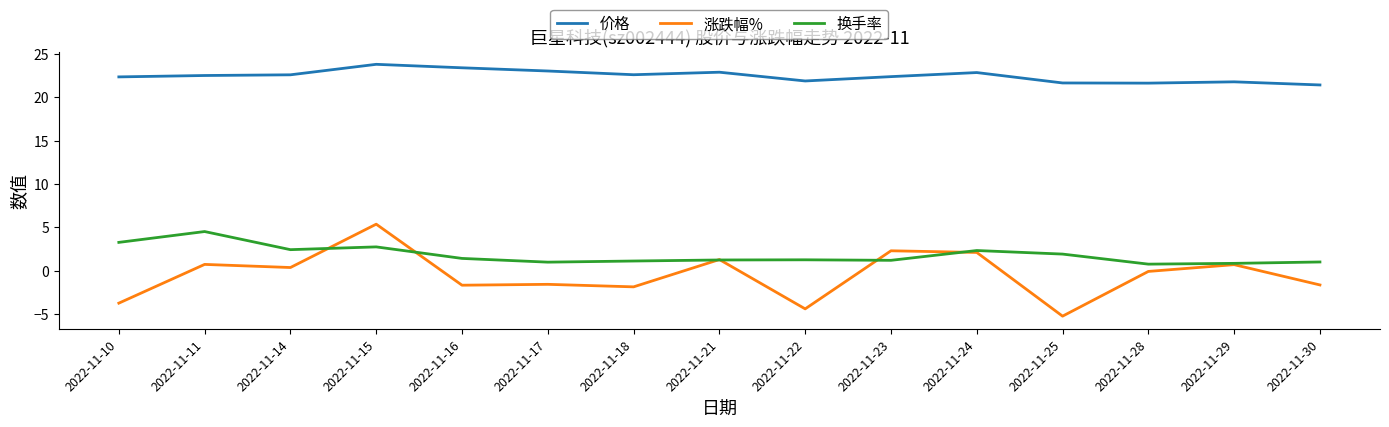

Is this an area chart (filled region under the line)?

No